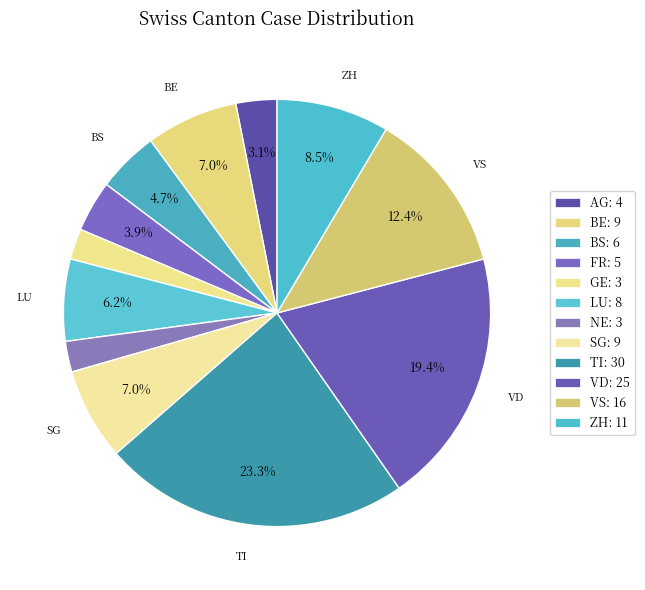

True or false: GE accounts for 2% of the total.

True